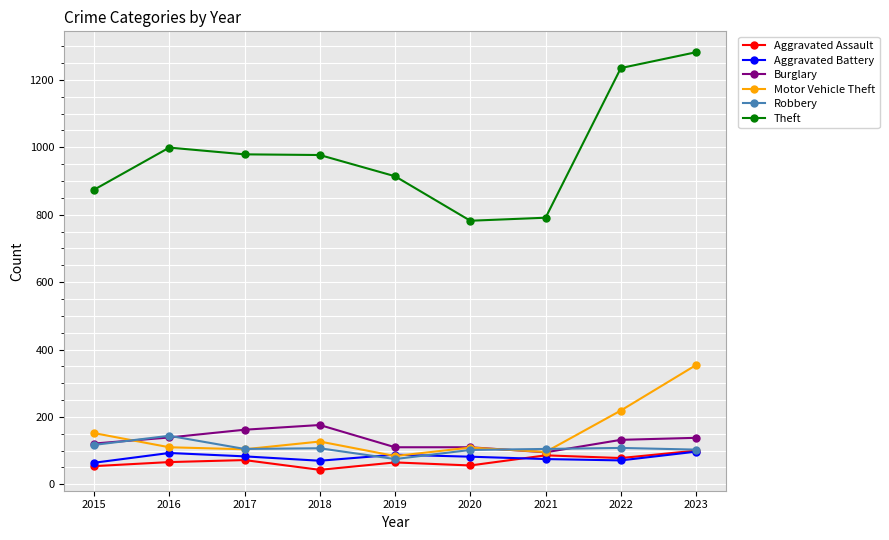

At which label does Motor Vehicle Theft first exceed 110?

2015